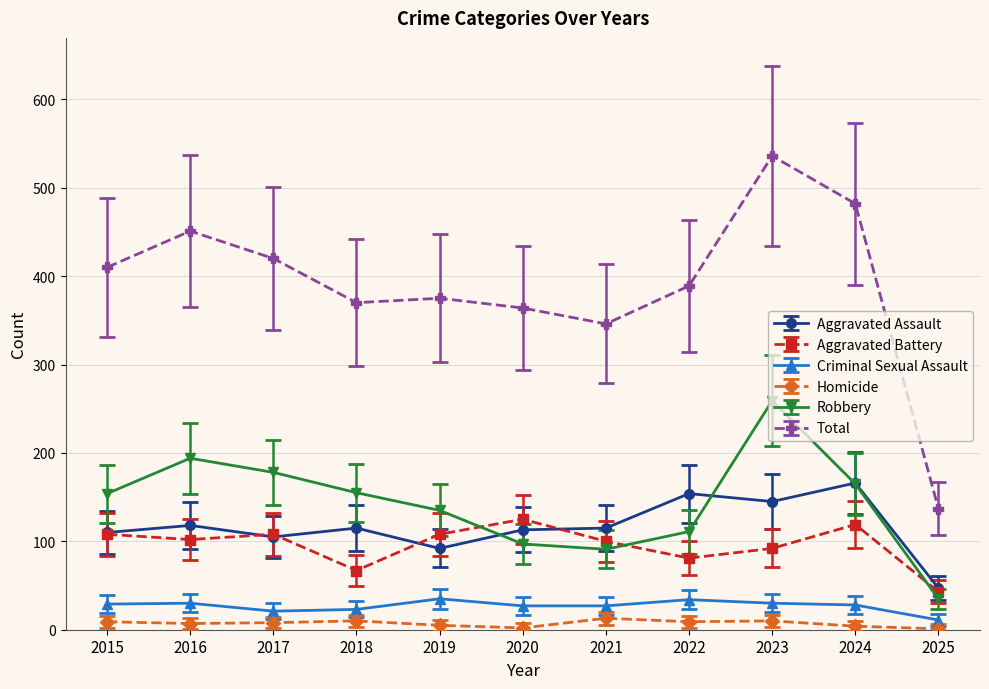

True or false: Total and Aggravated Battery intersect in this chart.

False